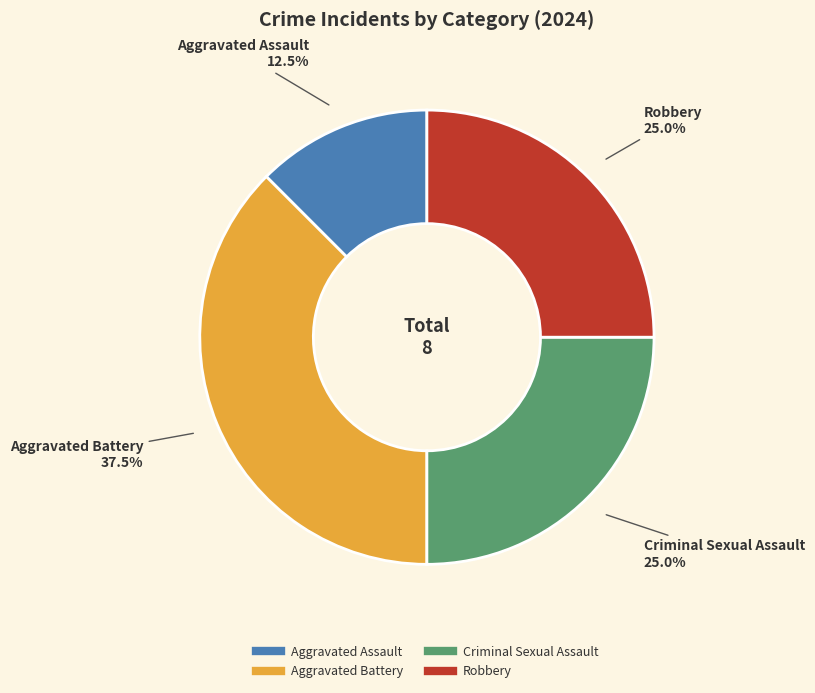

Is there a majority slice in this chart?

No